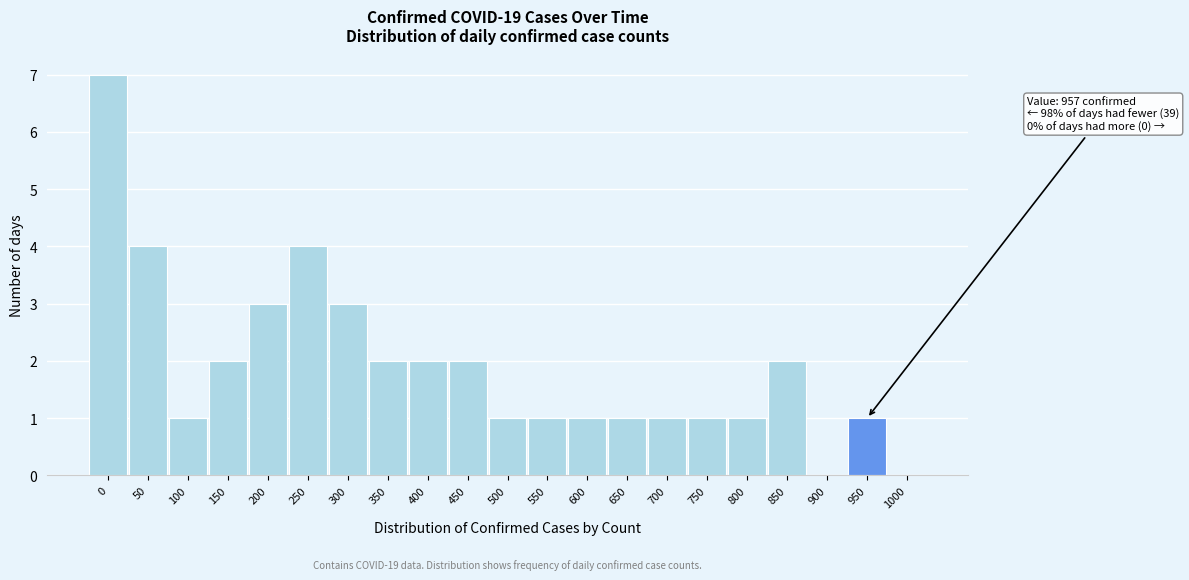

Reading left to right, what are all the values shown in this chart?

0=7	50=4	100=1	150=2	200=3	250=4	300=3	350=2	400=2	450=2	500=1	550=1	600=1	650=1	700=1	750=1	800=1	850=2	900=0	950=1	1000=0